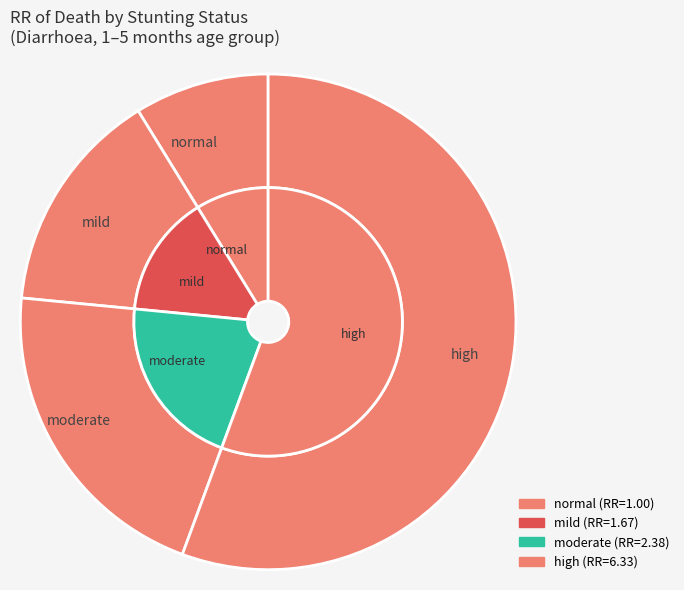

Which slice is the largest?

high